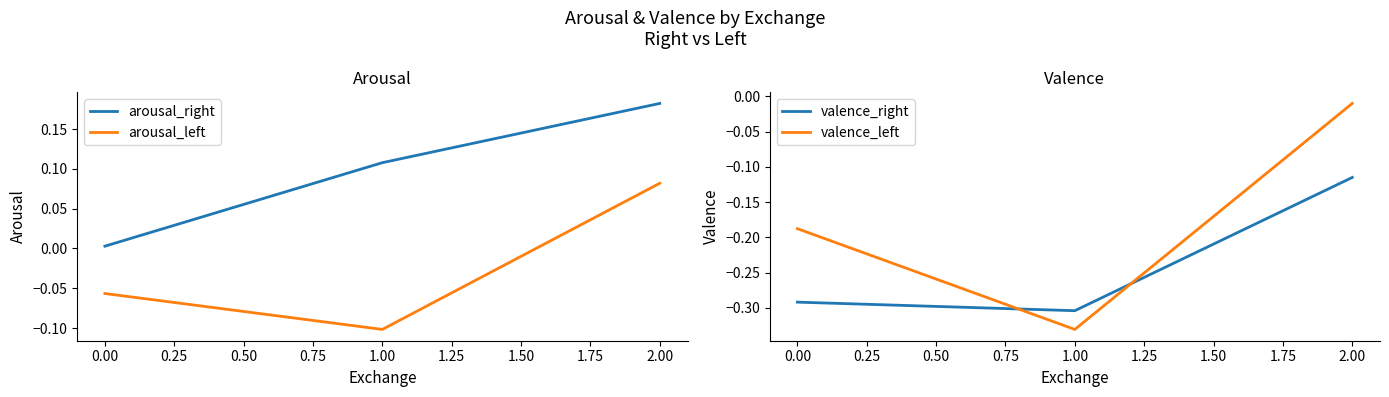

How many lines are shown in the chart?

4